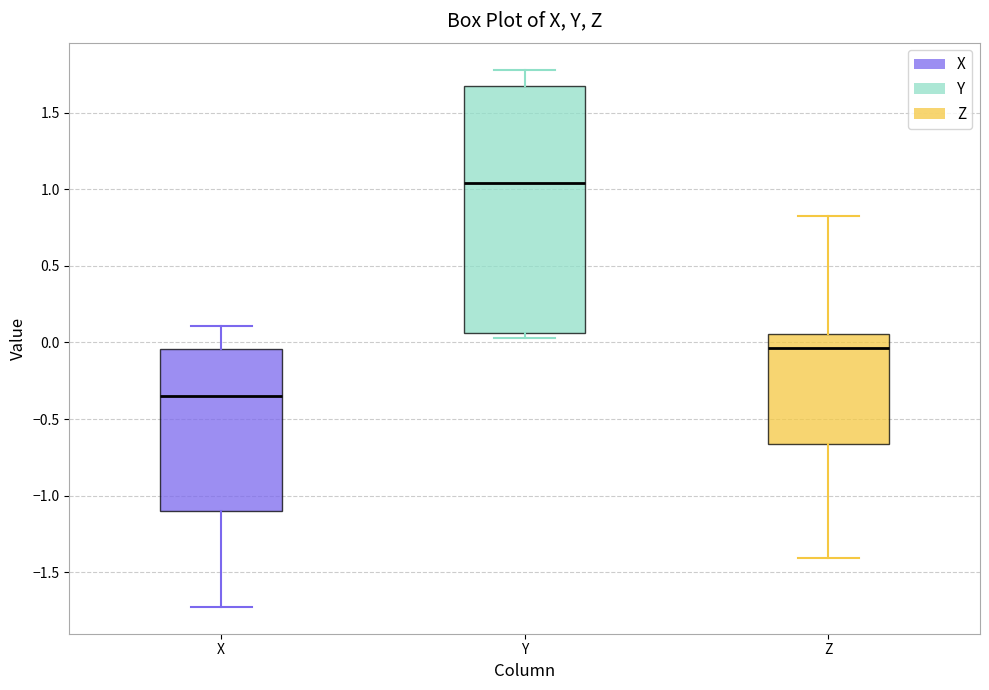

Reading left to right, transcribe this box plot: for each box, give where its median line is, the range the box spans, and where its two whiskers end, as read against the y-axis. The values are not printed on the chart, so give them approximately, as read against the axis.

X: median -0.35, box -1.10 to -0.05, whiskers -1.70 to 0.10
Y: median 1.05, box 0.05 to 1.65, whiskers 0.05 (just below the box's lower edge) to 1.80
Z: median -0.05, box -0.65 to 0.05, whiskers -1.40 to 0.85